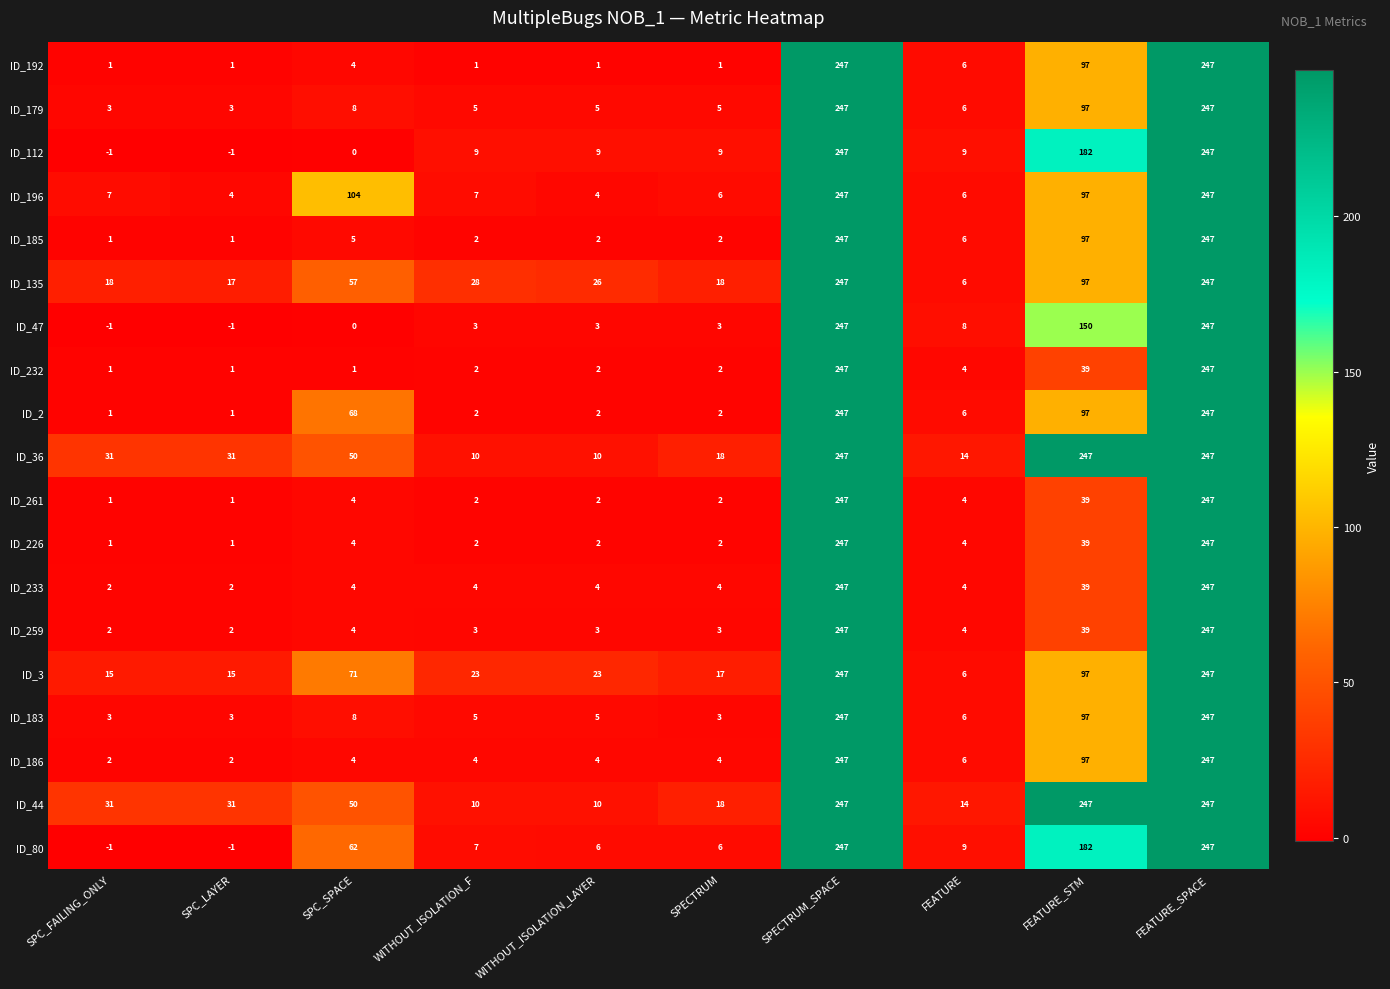

At which label is ID_36 closest to 128?

SPC_SPACE